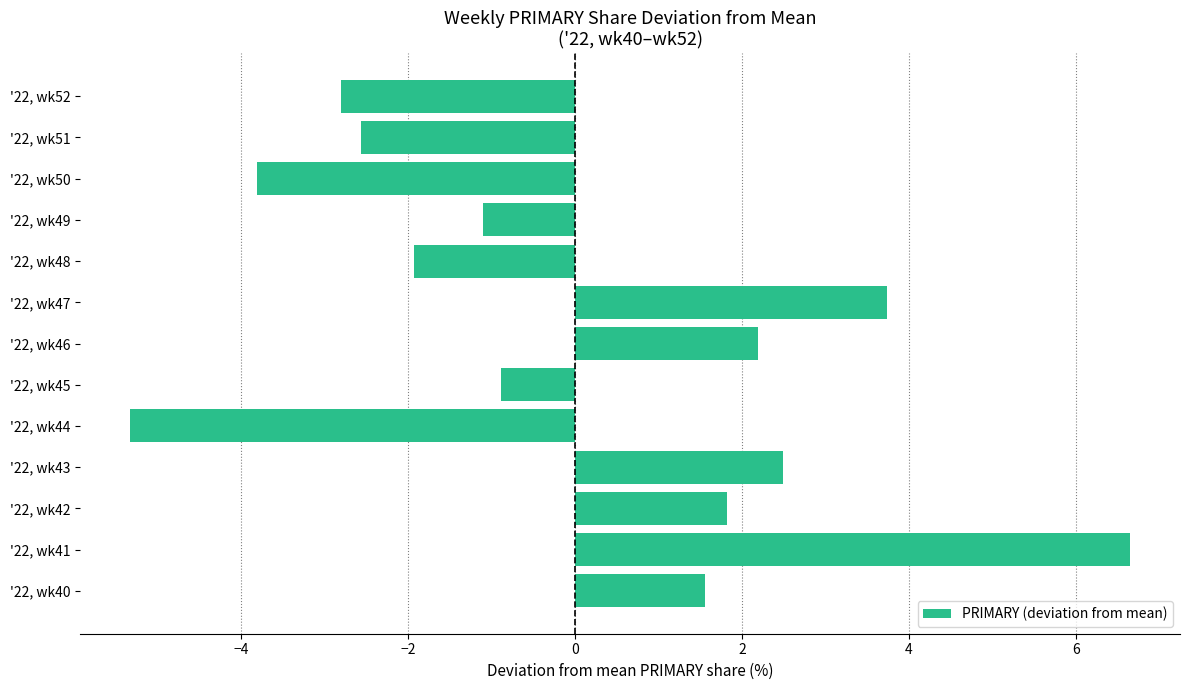

What is the minimum value shown in the chart?

-5.3